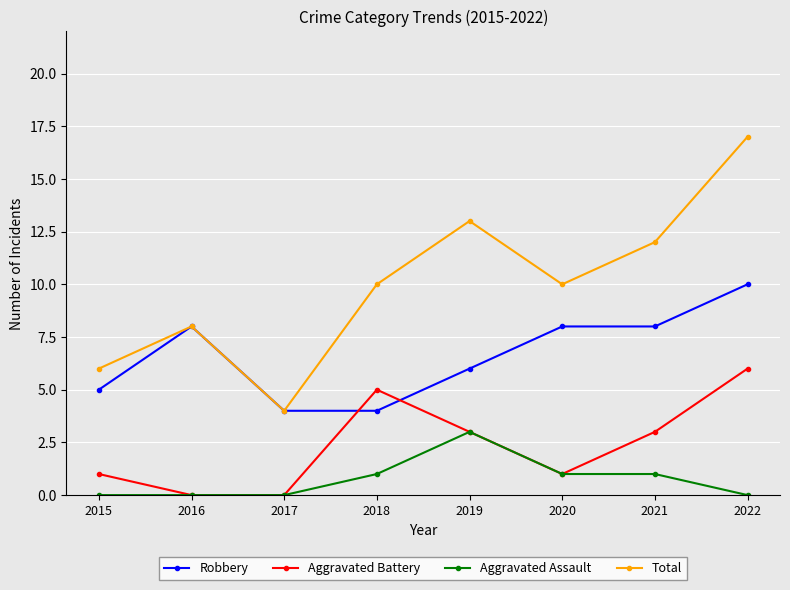

At which category is the sum across all series the highest?

2022